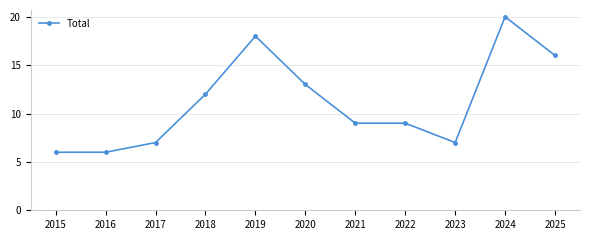

What is the change in value from 2018 to 2020?

+1